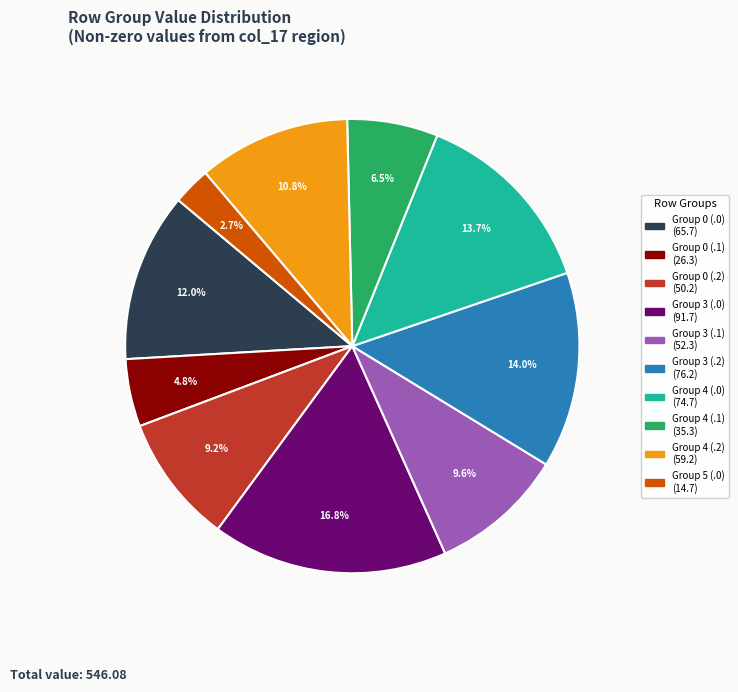

To the nearest percent, what is the average slice percentage?

10%